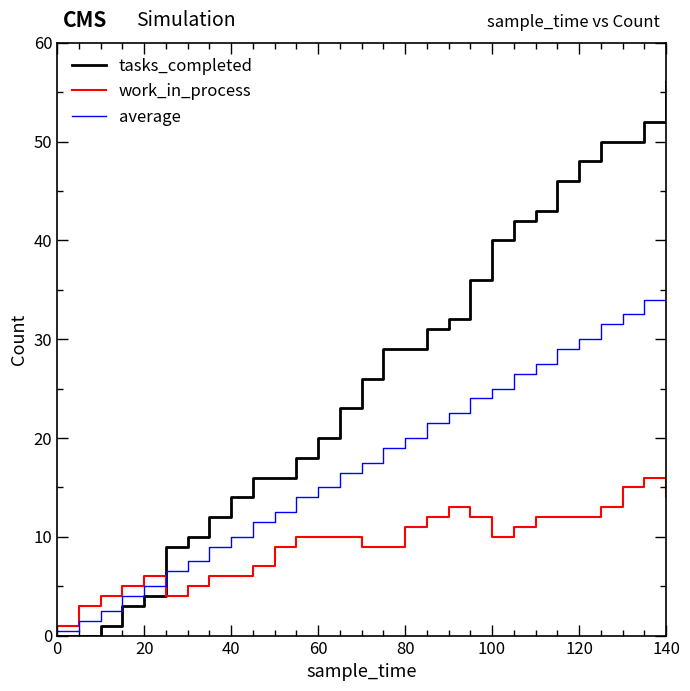

Which series has the largest total across all categories?

tasks_completed